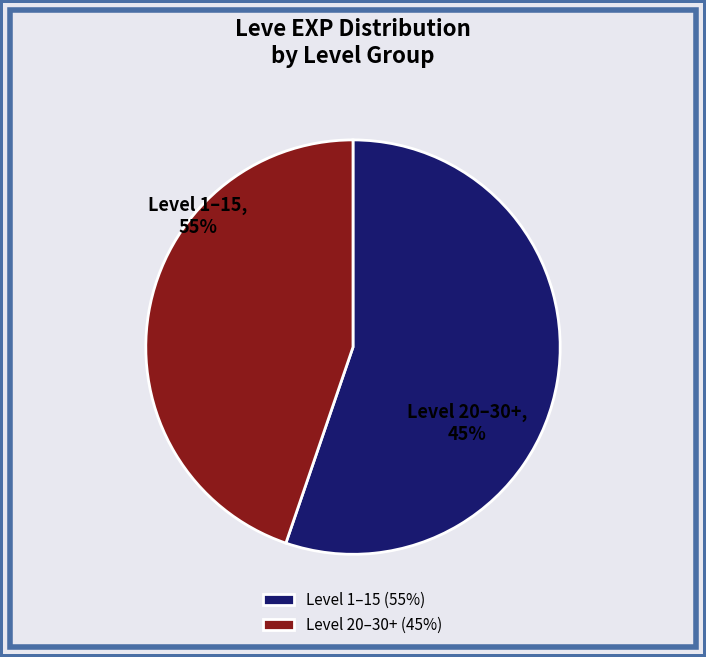

To the nearest percent, what portion does Level 1–15 represent?

55%